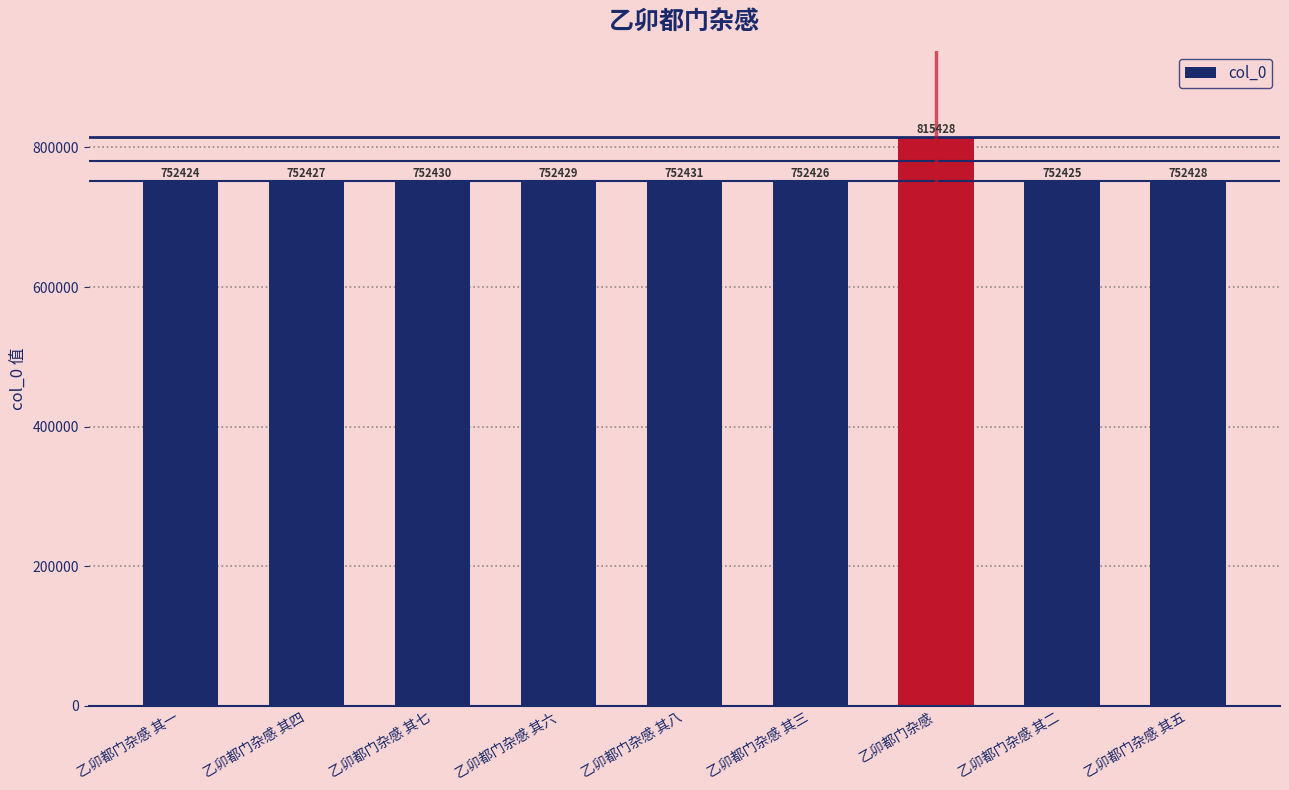

How many values are below 752428?

4